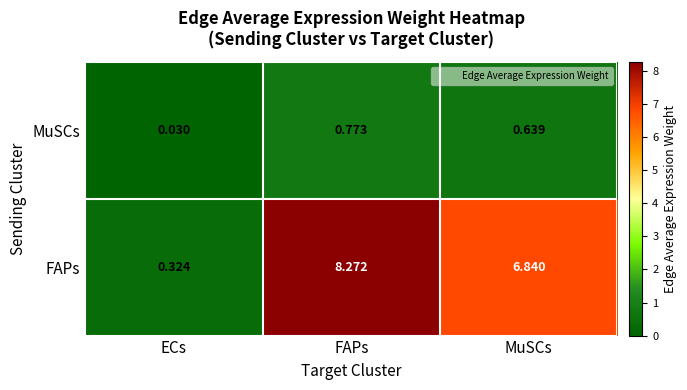

Which series has the largest total across all categories?

FAPs